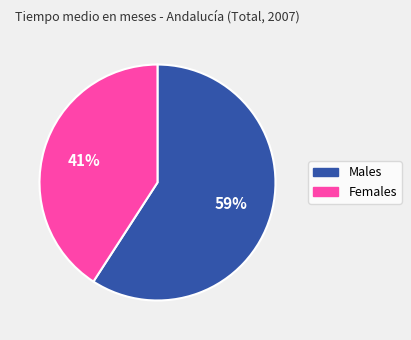

Does any single category account for the majority?

Yes